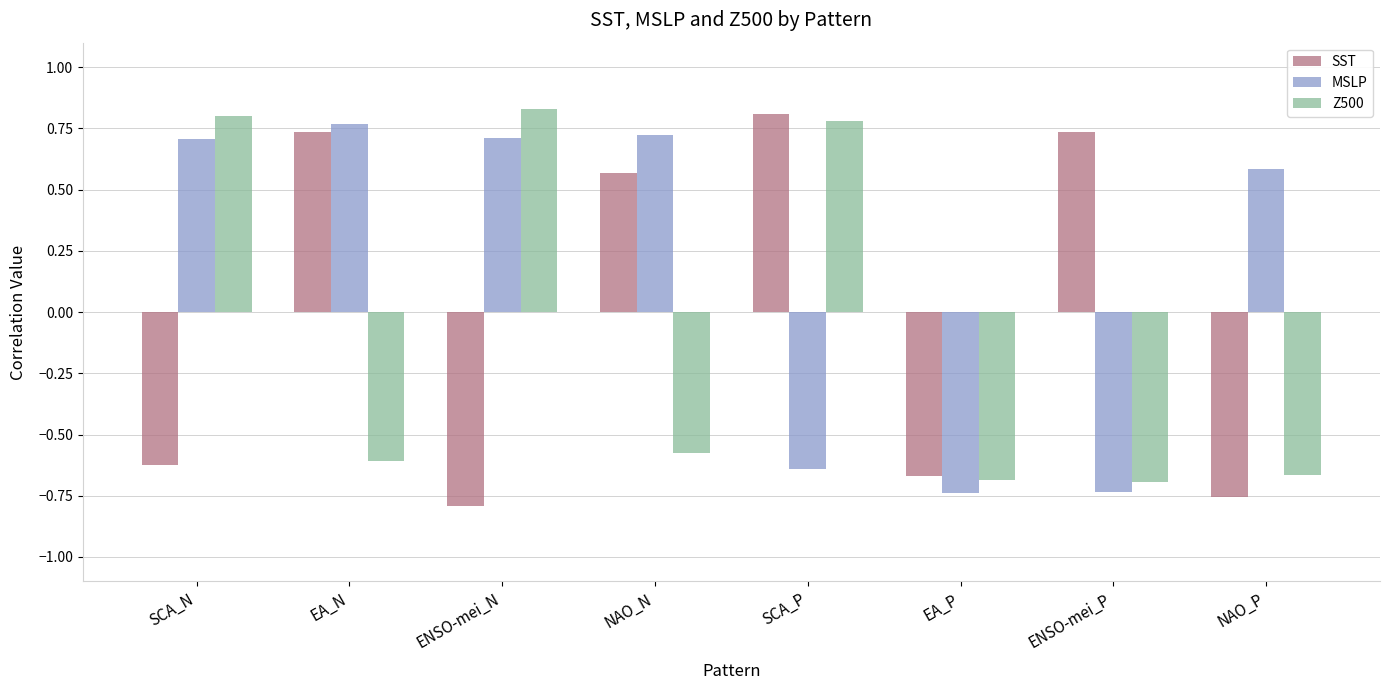

What is the label of the 4th bar from the right?

SCA_P